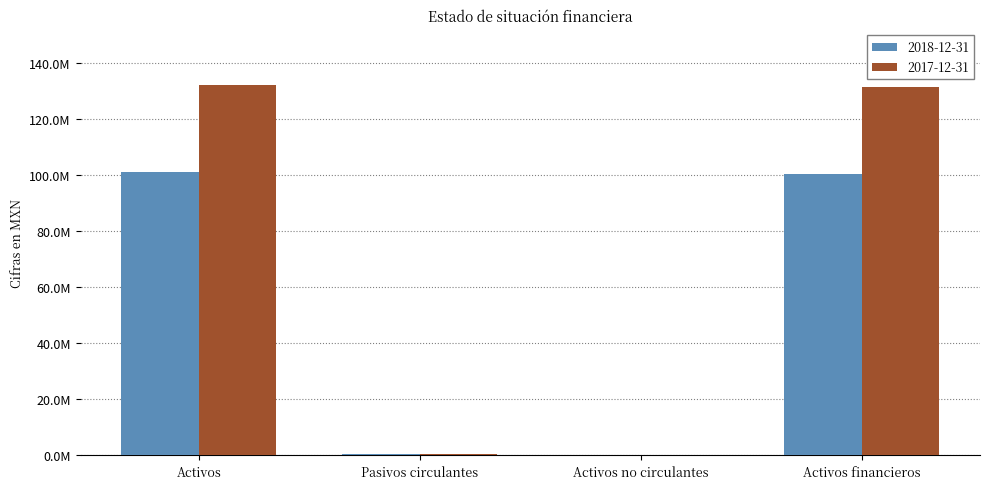

What are all the series names shown in the legend?

2018-12-31, 2017-12-31